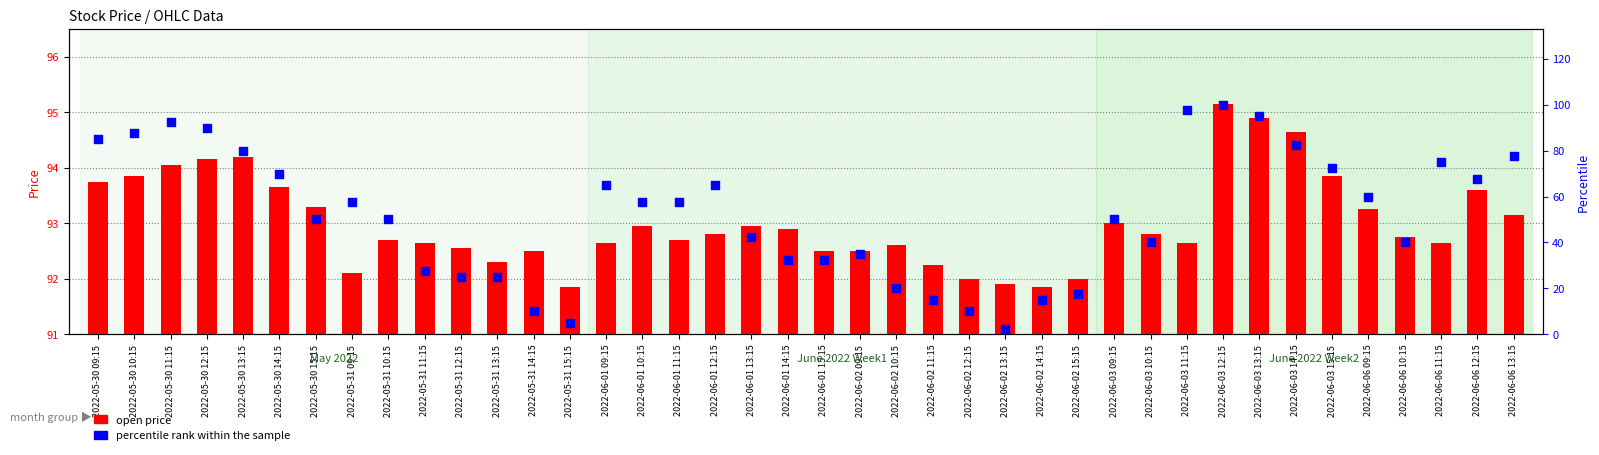

At which category is the sum across all series the highest?

2022-06-03 12:15